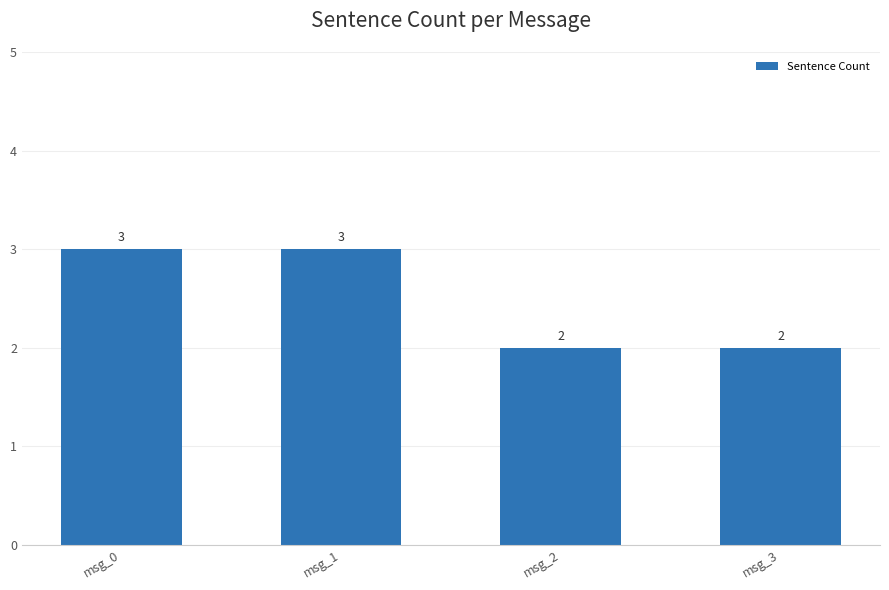

Does the chart contain stacked bars?

No